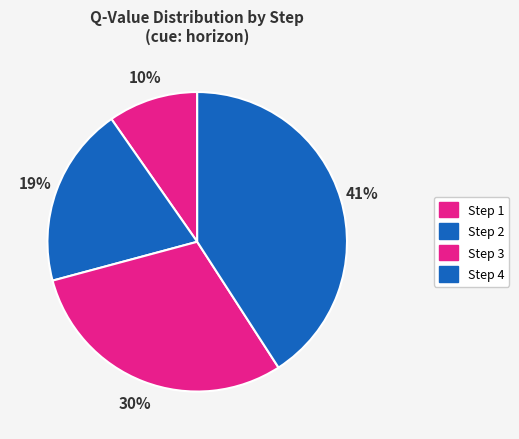

Is there a majority slice in this chart?

No